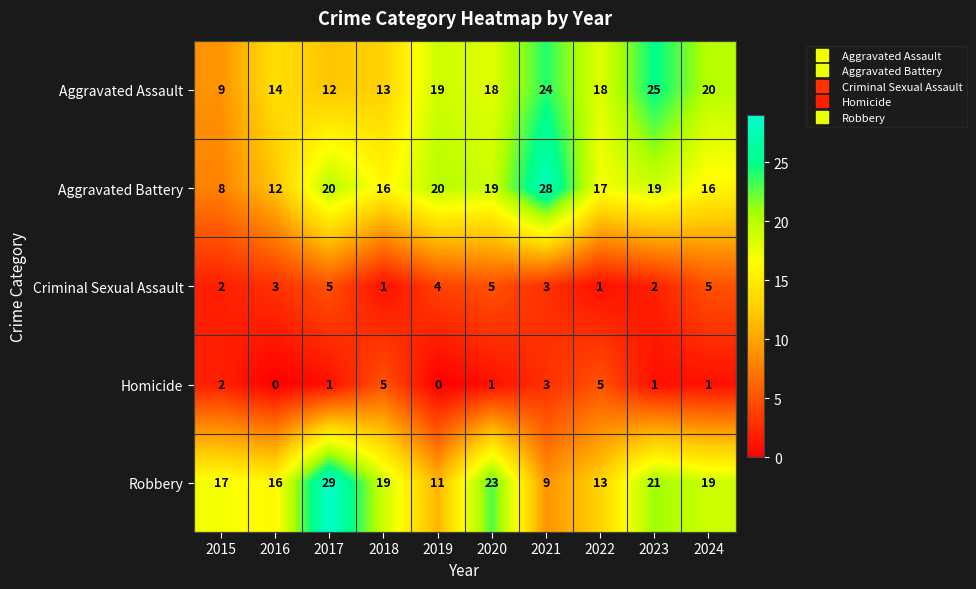

Where does the Robbery series first go above 19?

2017